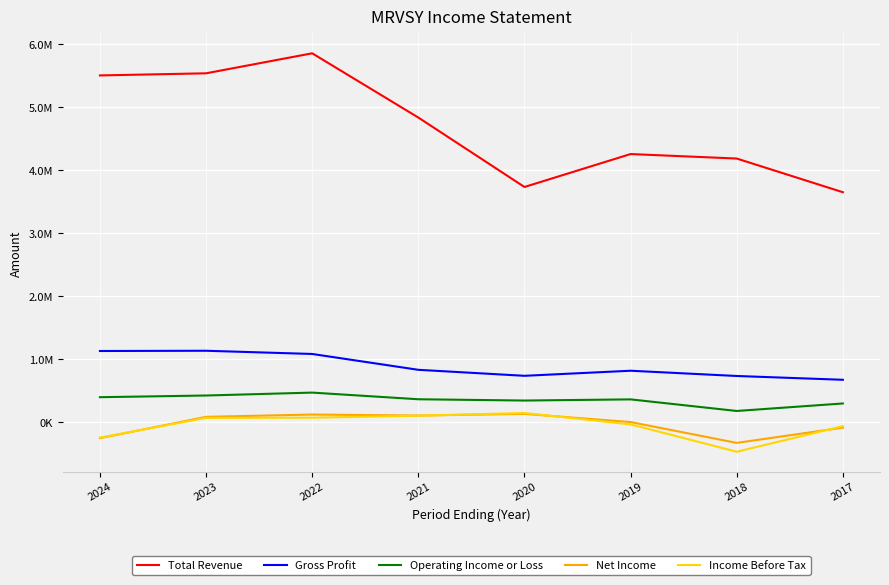

What are all the series names shown in the legend?

Total Revenue, Gross Profit, Operating Income or Loss, Net Income, Income Before Tax